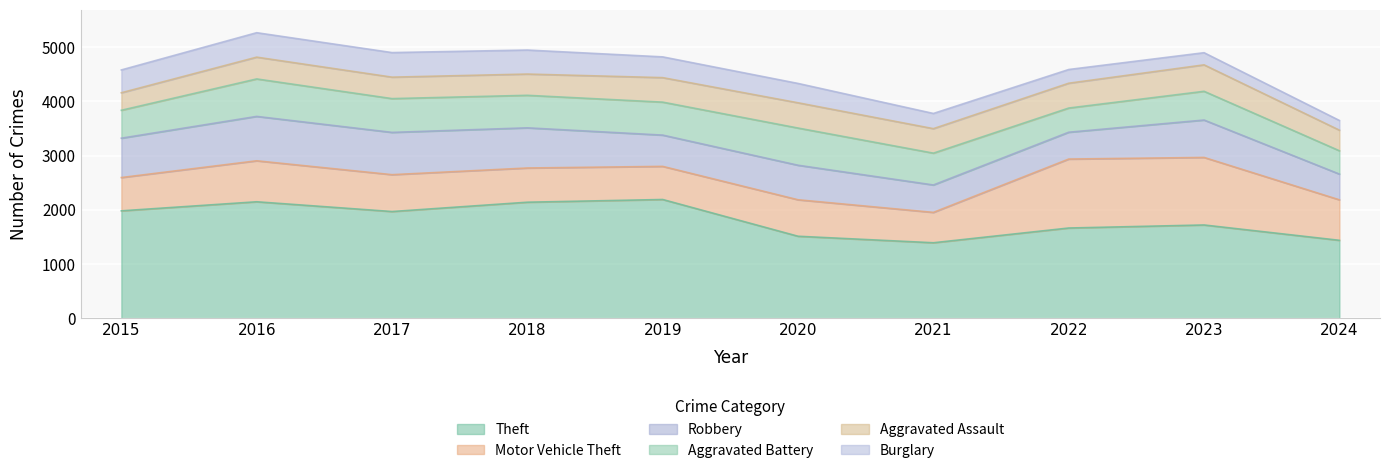

How many data points does each series have?

10